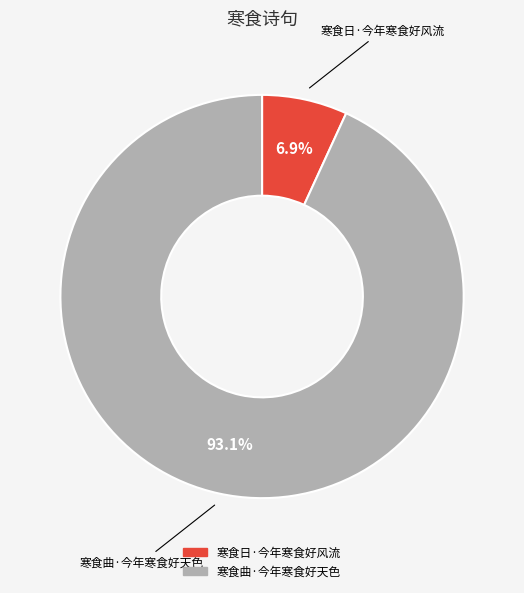

Does 寒食曲·今年寒食好天色 represent more than half of the total?

Yes